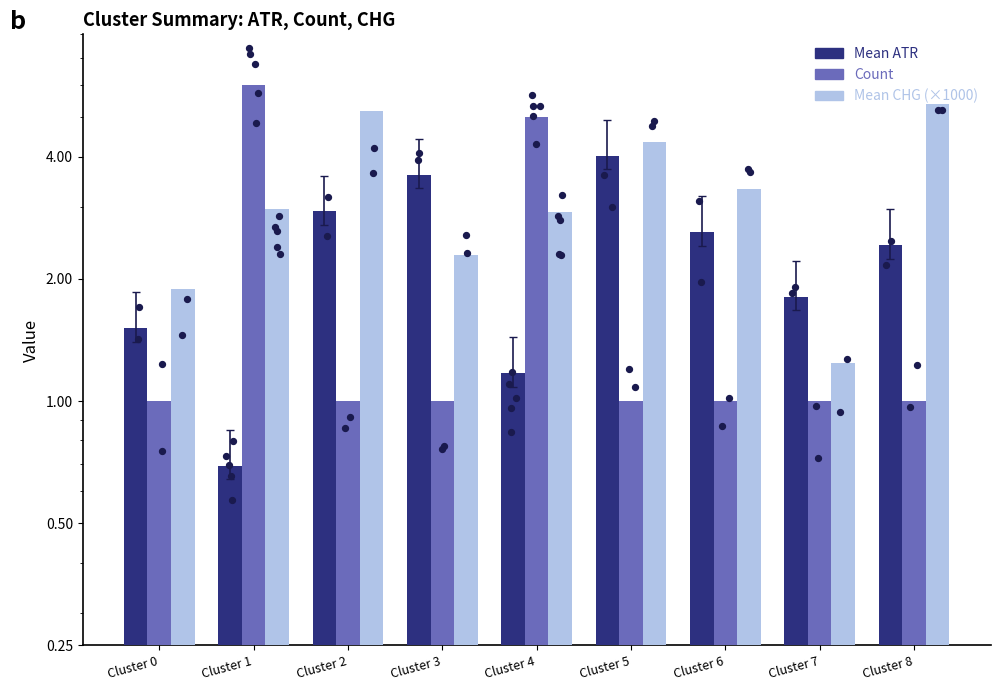

At how many categories does at least one series exceed 4?

5